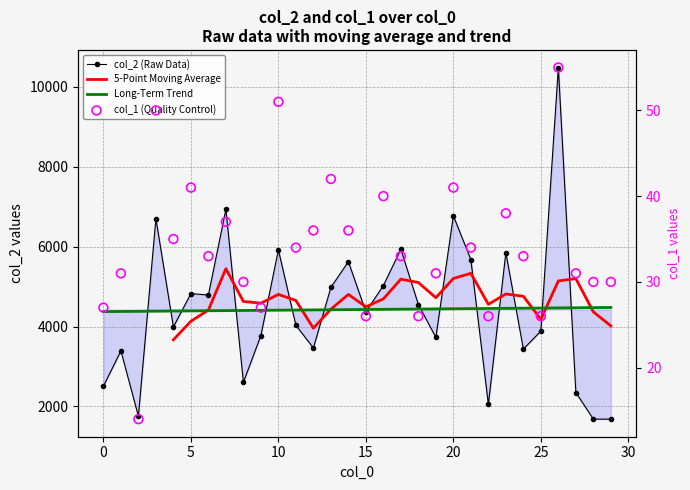

At which category is the sum across all series the highest?

26